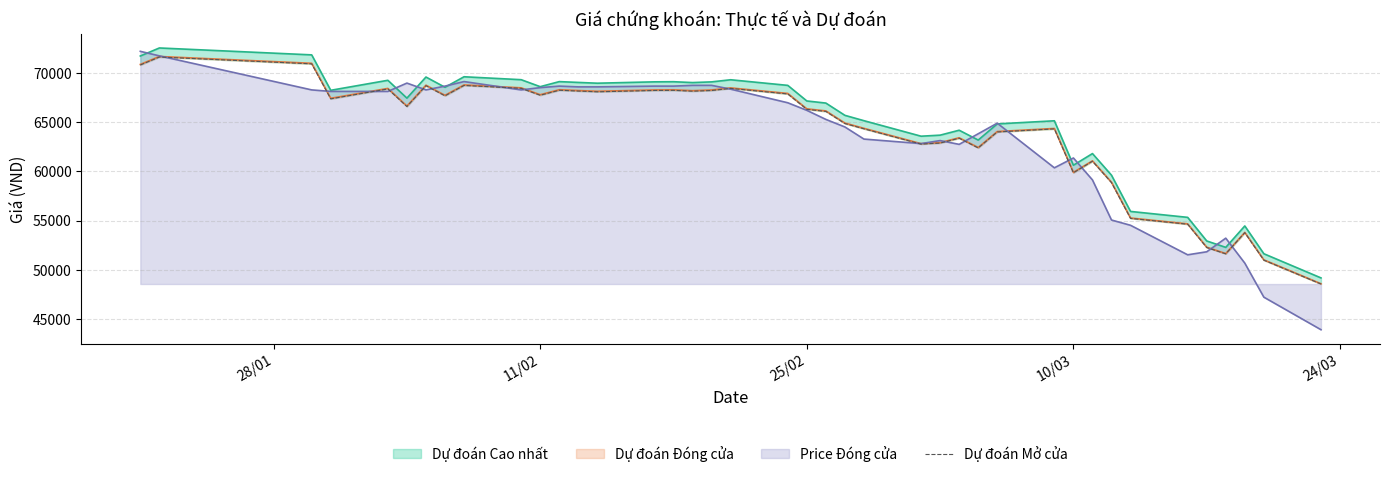

How many lines are shown in the chart?

1